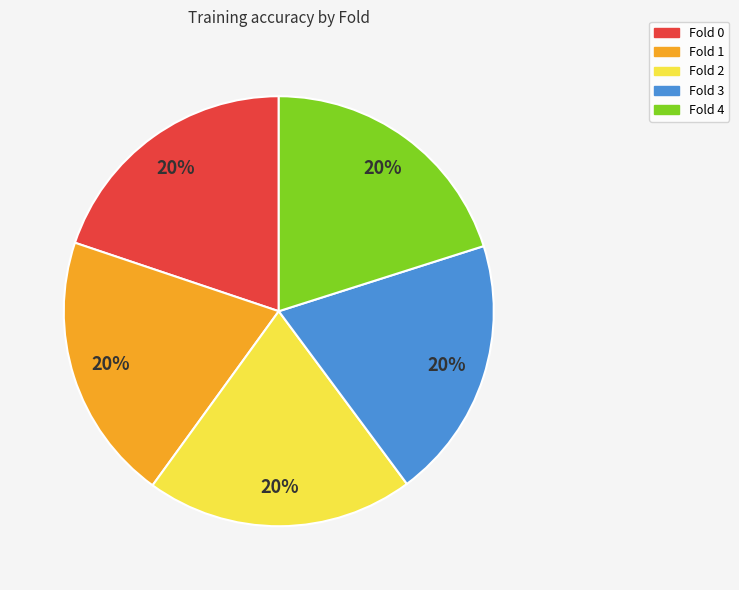

Do Fold 2 and Fold 3 together represent more than half of the pie?

No